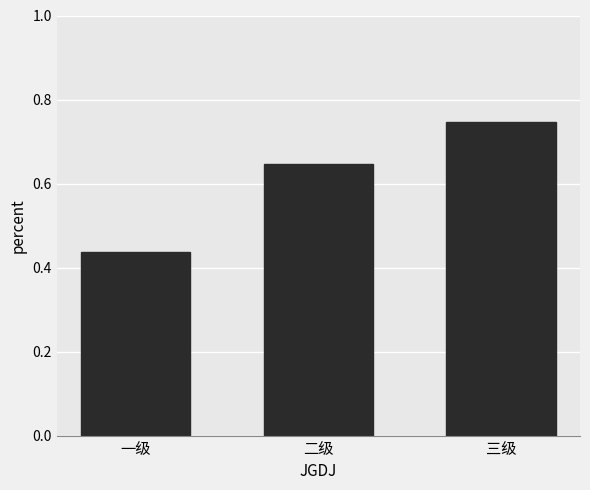

What is the sum of the values at 三级 and 一级?

1.2